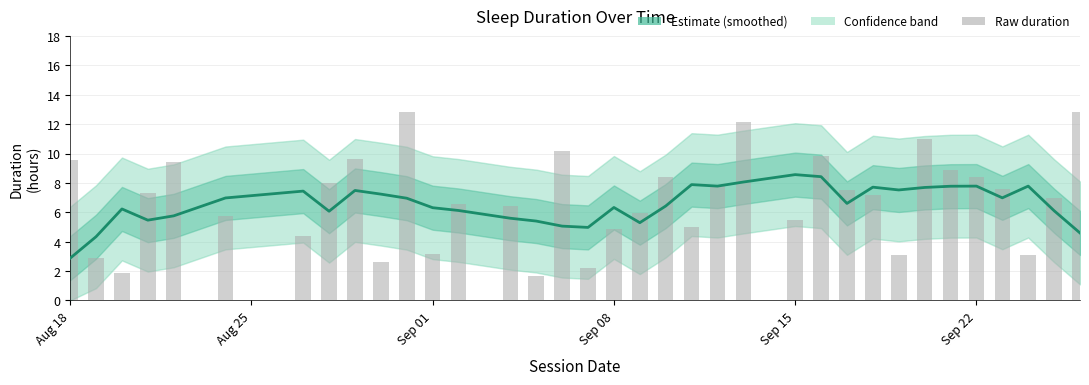

What is the average value?

6.6